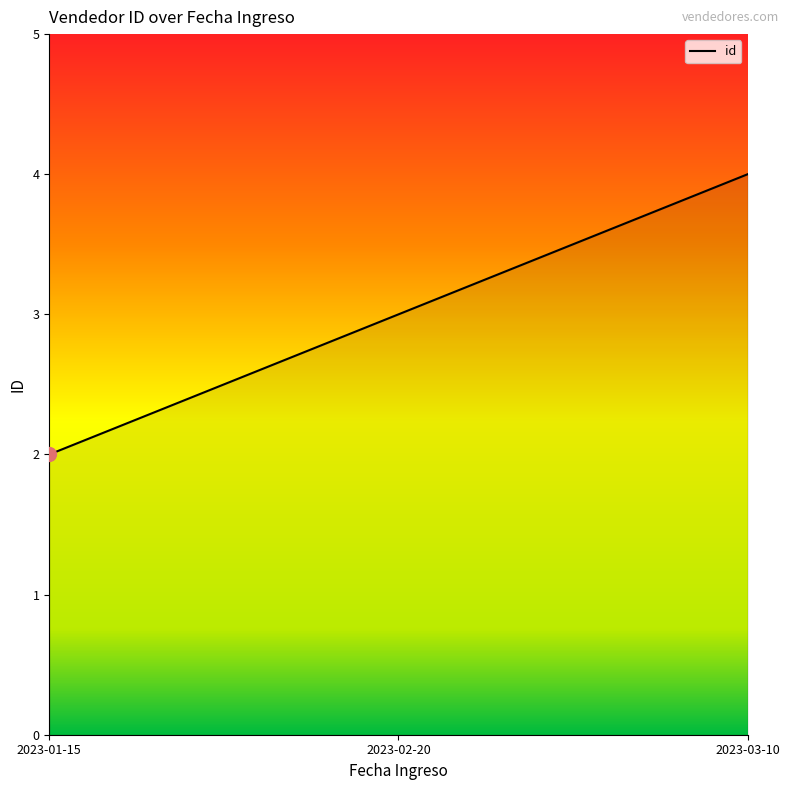

Is it true that the value at 2023-03-10 is 1?

False